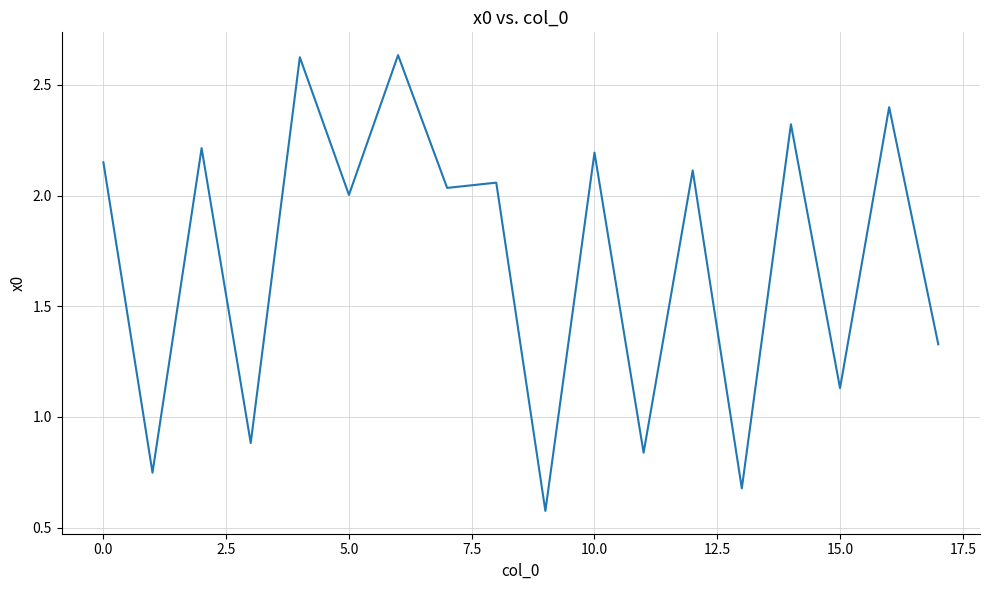

Does the chart display data point markers on the line(s)?

No